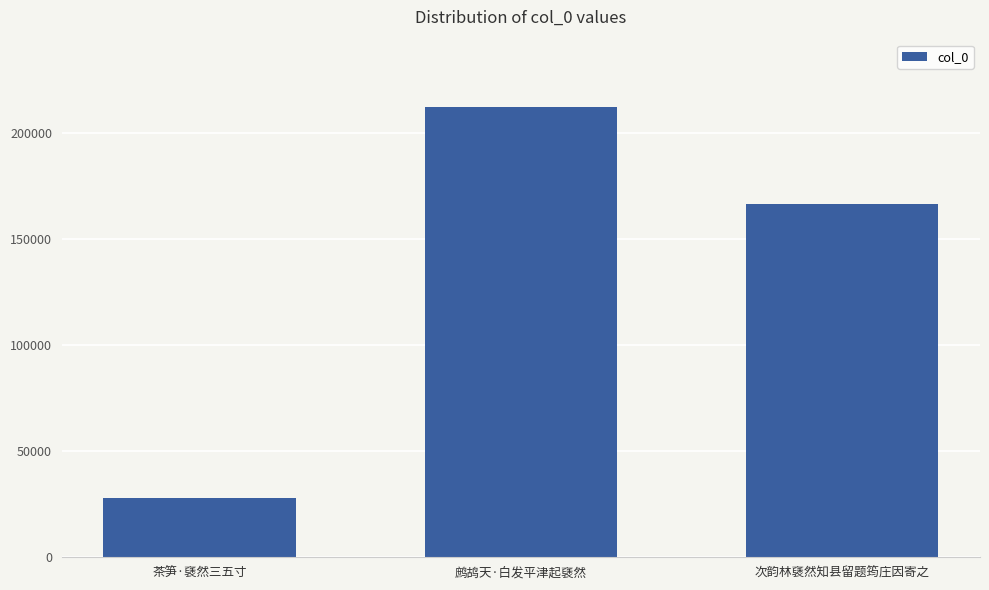

How many categories are shown in the chart?

3